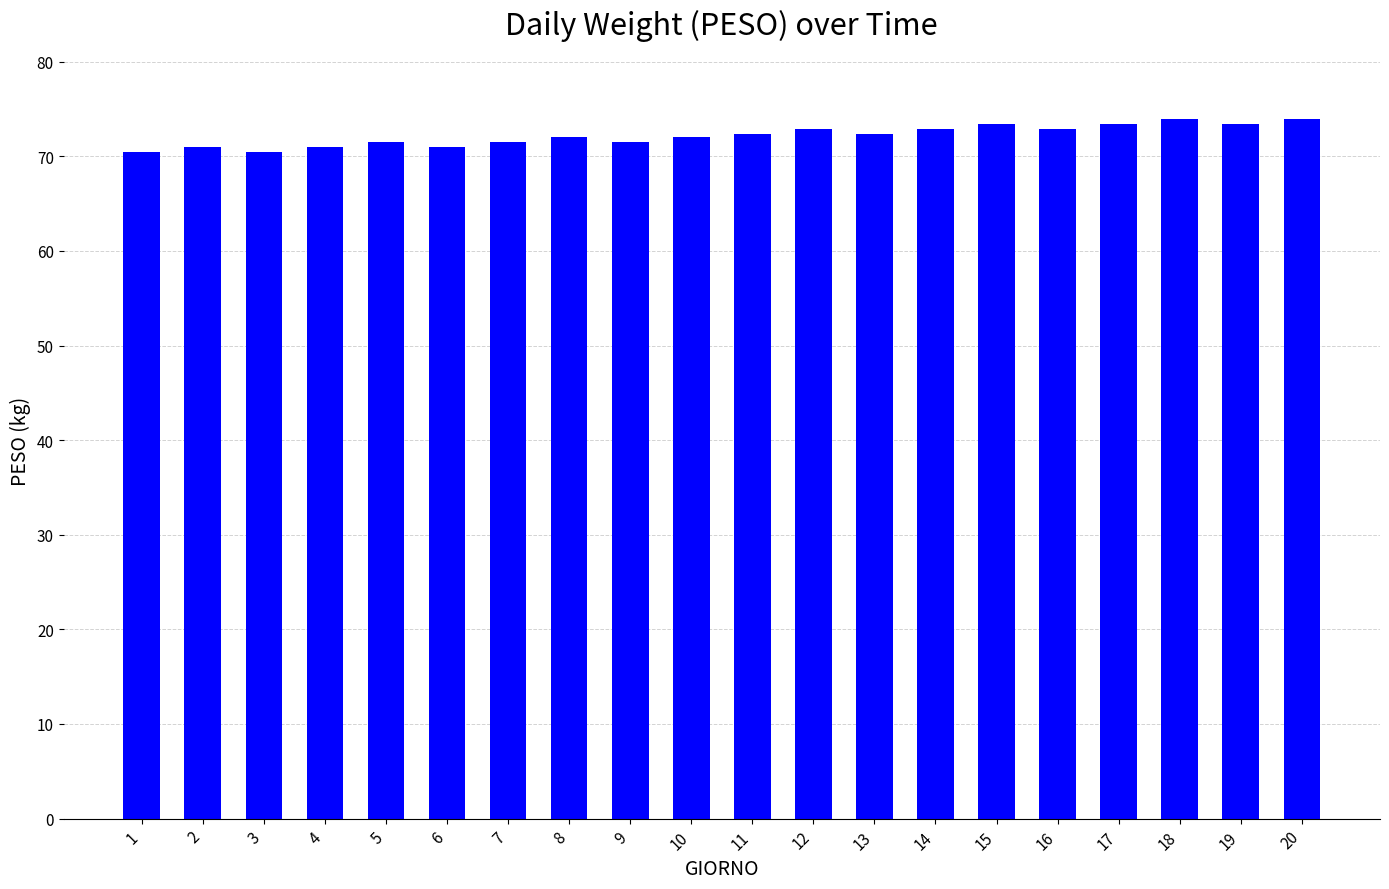

What is the minimum value shown in the chart?

70.5